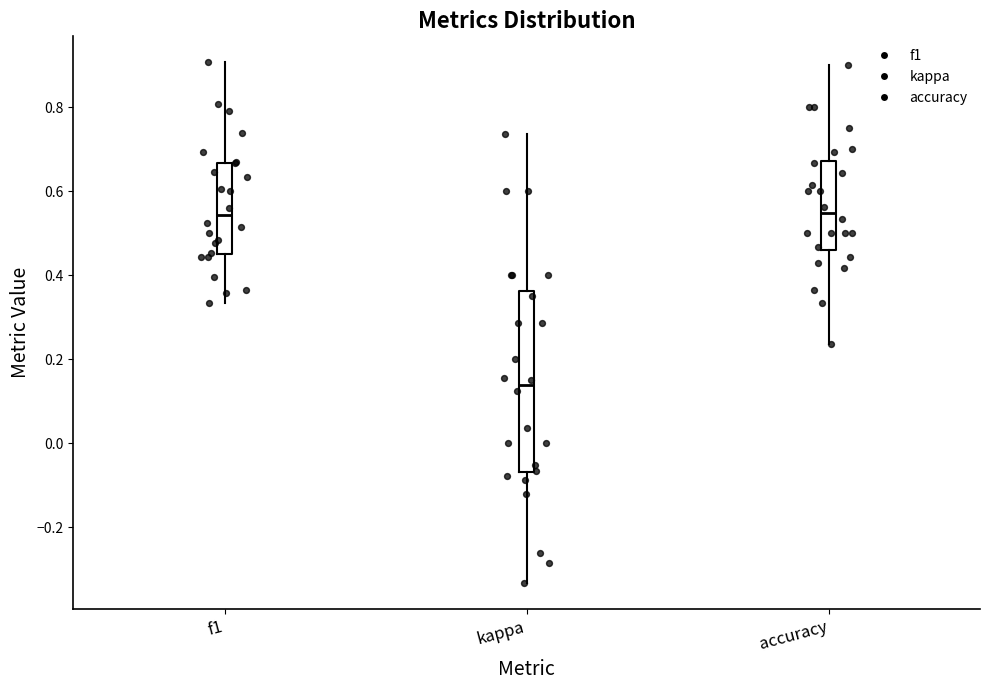

Reading left to right, read every box against the y-axis: the position of its median line, the range the box covers, and the ends of its whiskers. The values are not printed on the chart, so give them approximately, as read against the axis.

f1: median 0.54, box 0.46 to 0.66, whiskers 0.34 to 0.90
kappa: median 0.14, box -0.06 to 0.36, whiskers -0.34 to 0.74
accuracy: median 0.54, box 0.46 to 0.68, whiskers 0.24 to 0.90